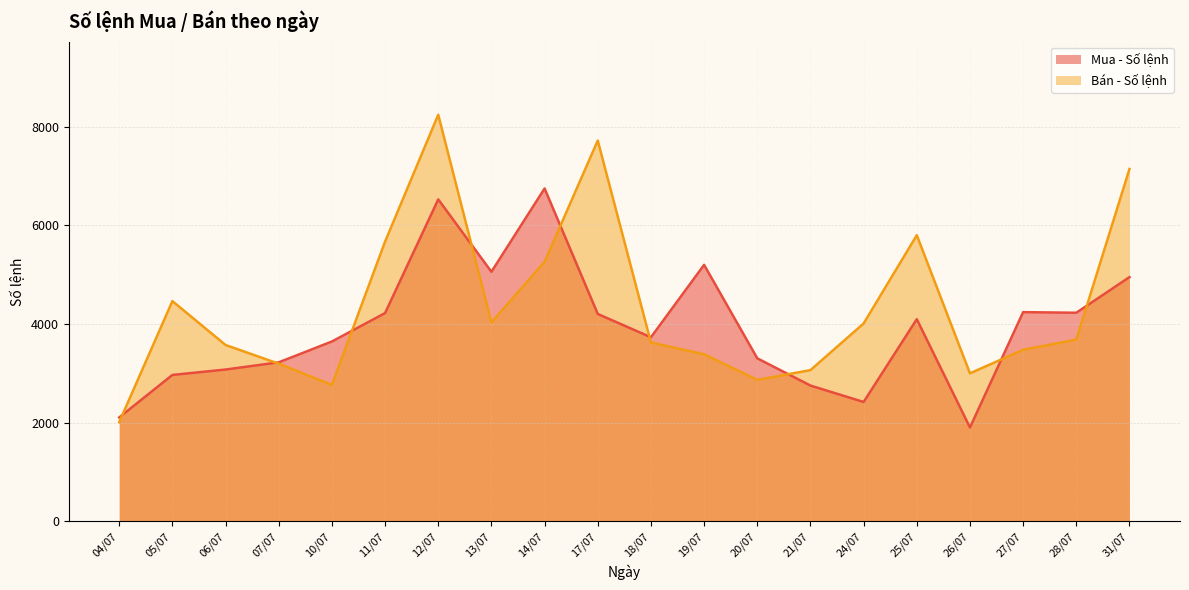

Between 17/07 and 04/07, which is larger?

17/07